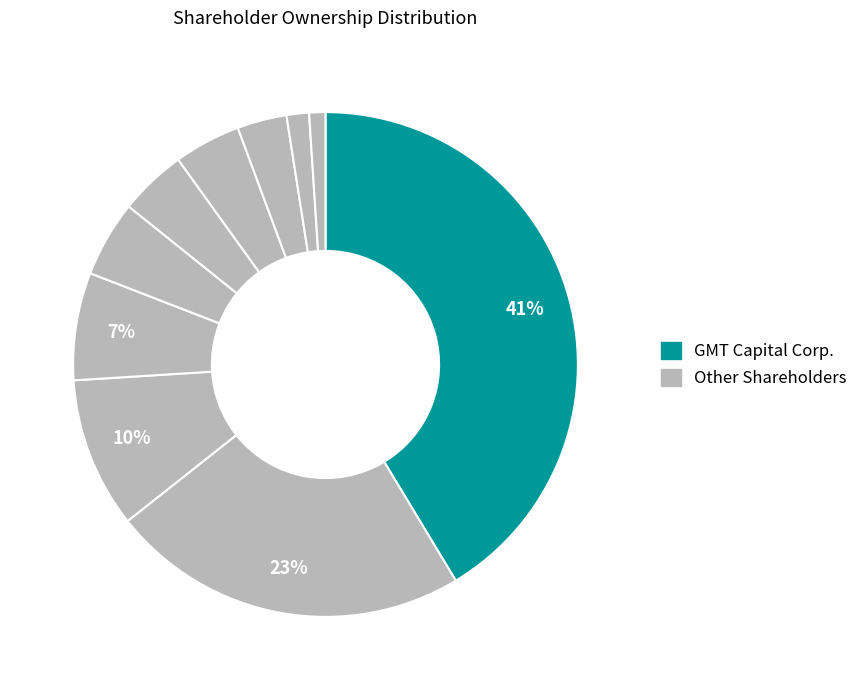

Rank the categories by value from highest to lowest.

GMT Capital Corp., RBC Global Asset Management, Inc., Dimensional Fund Advisors LP, Henry Hamm, Michael Kabanuk, Brendan Carrigy, Bradley B. Porter, Martin James Cheyne, Gail Hannon, Dennis Leroy Nerland